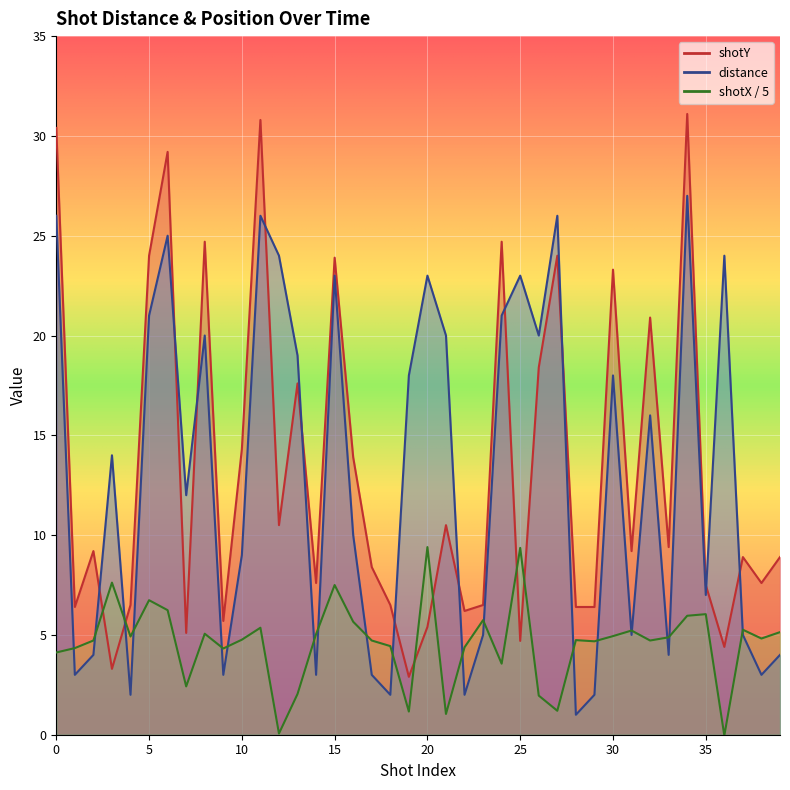

Which has a higher value, 3 or 24?

24